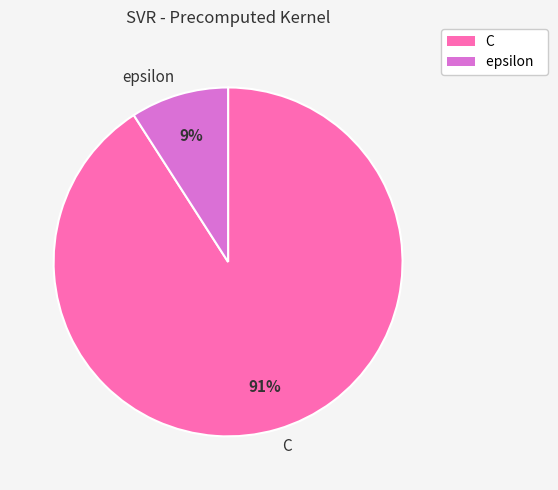

What is the largest slice in the pie chart?

C